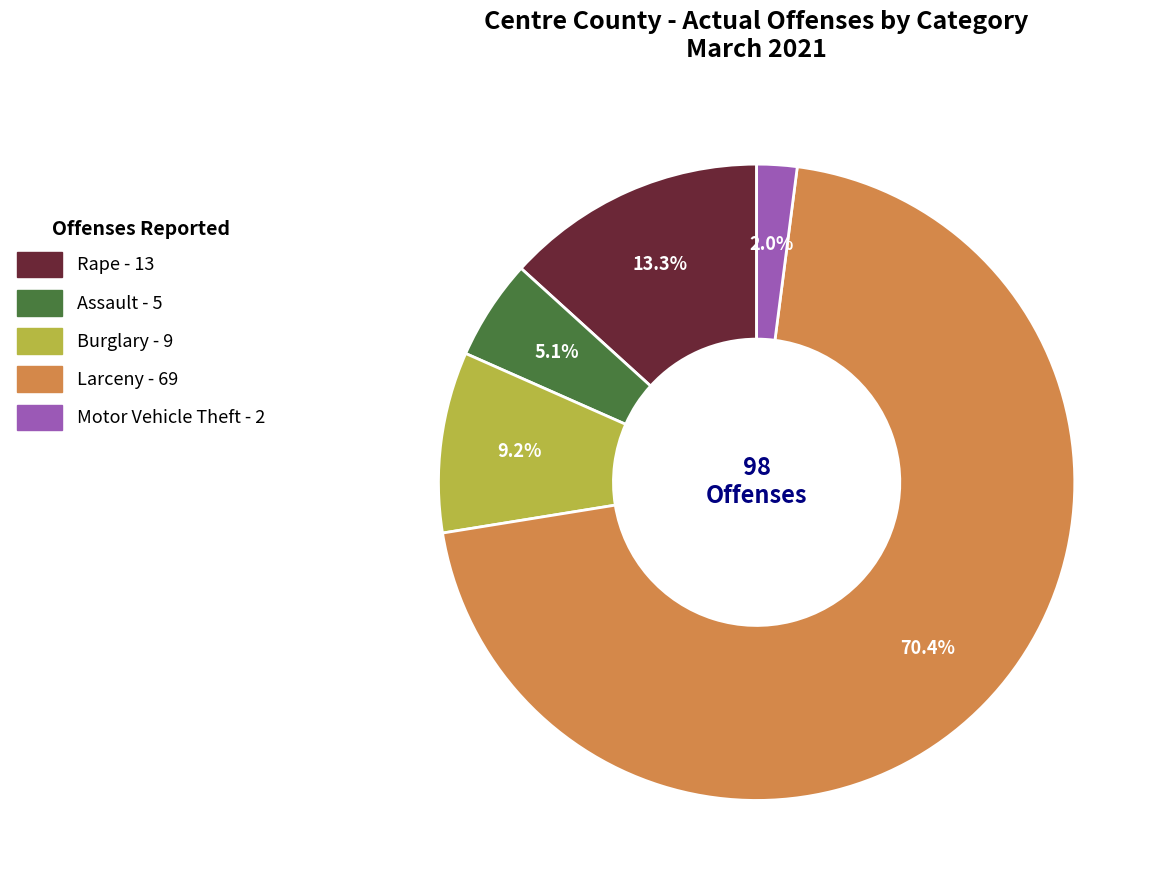

What percentage is the Rape slice, to the nearest percent?

13%